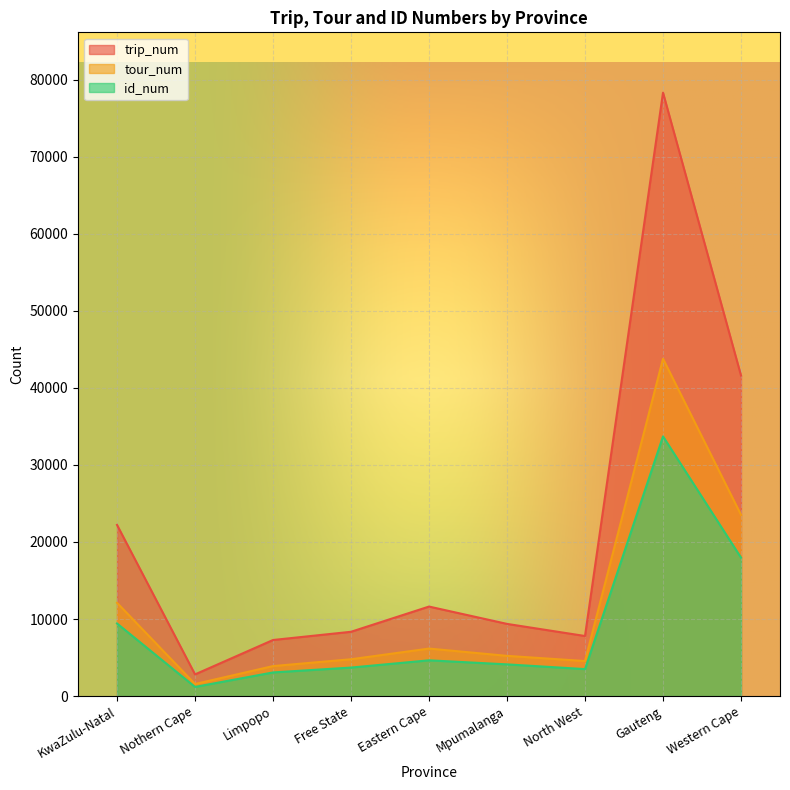

Rank the series by their maximum value, from lowest to highest.

id_num, tour_num, trip_num